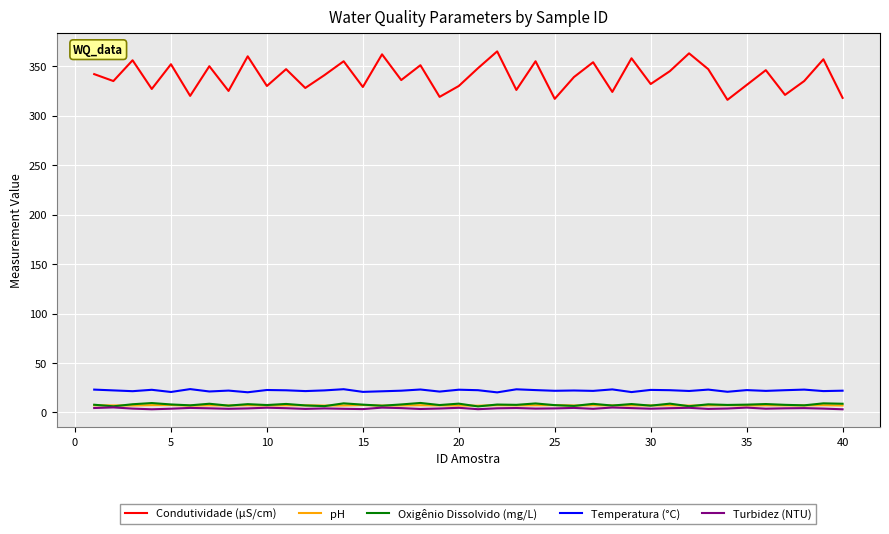

Which series has the largest range (max minus min)?

Condutividade (µS/cm)